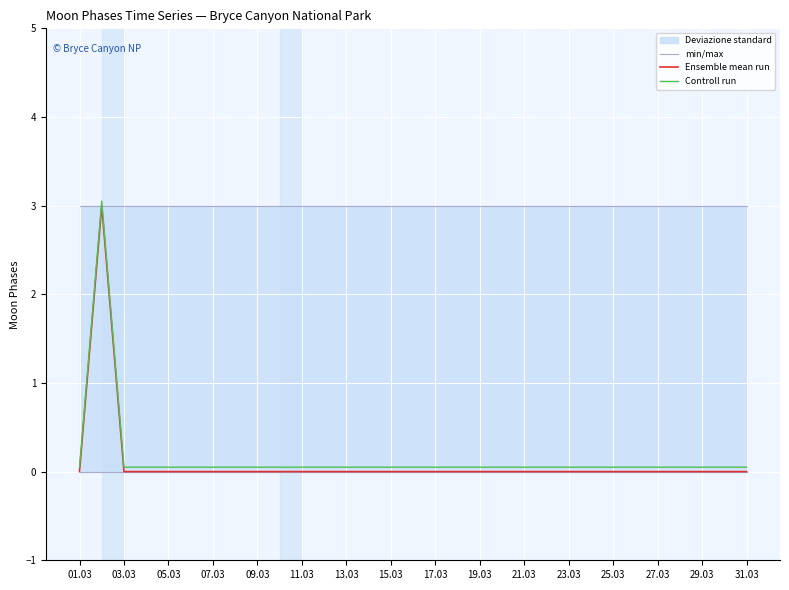

True or false: Controll run and min/max cross at least once.

True